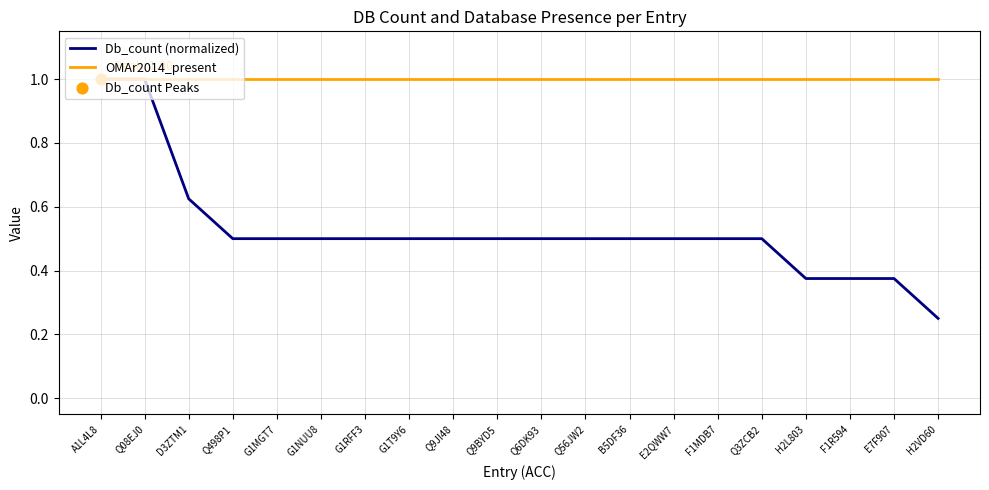

Which series has the widest spread of values?

Db_count (normalized)